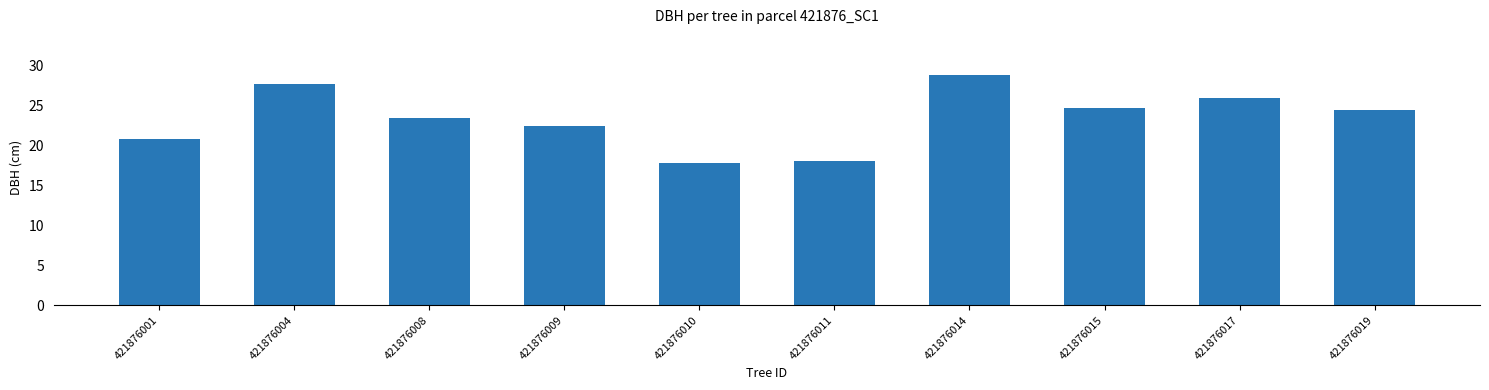

What is the smallest value displayed?

17.8